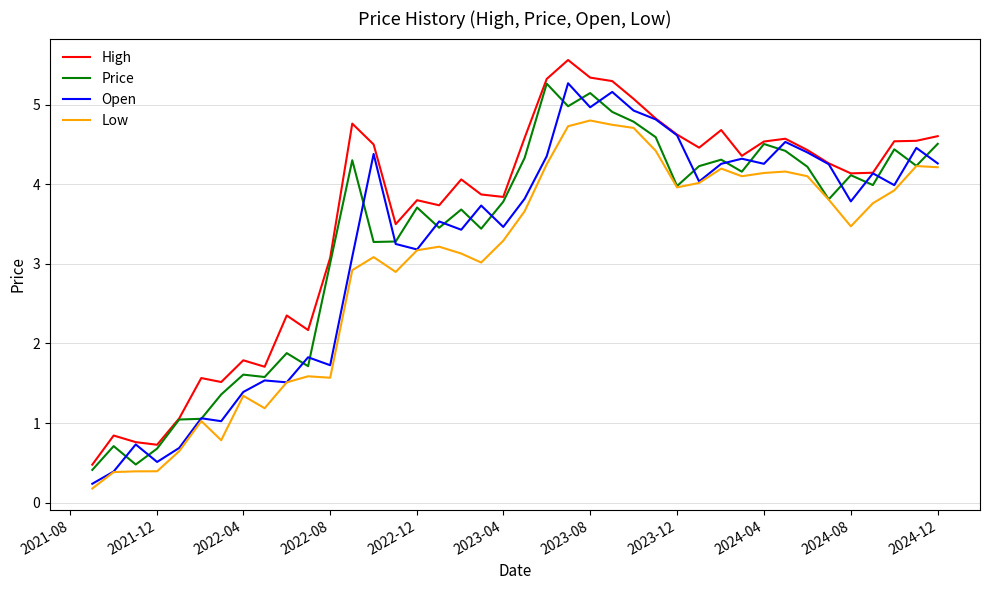

How many categories are shown in the chart?

40